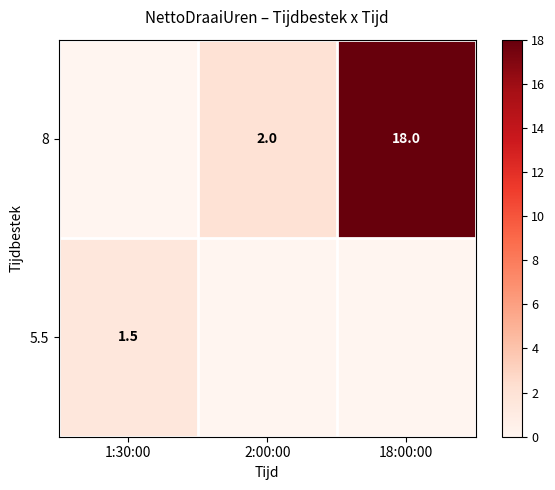

The value of 8 at 2:00:00 is 2.0. True or false?

True